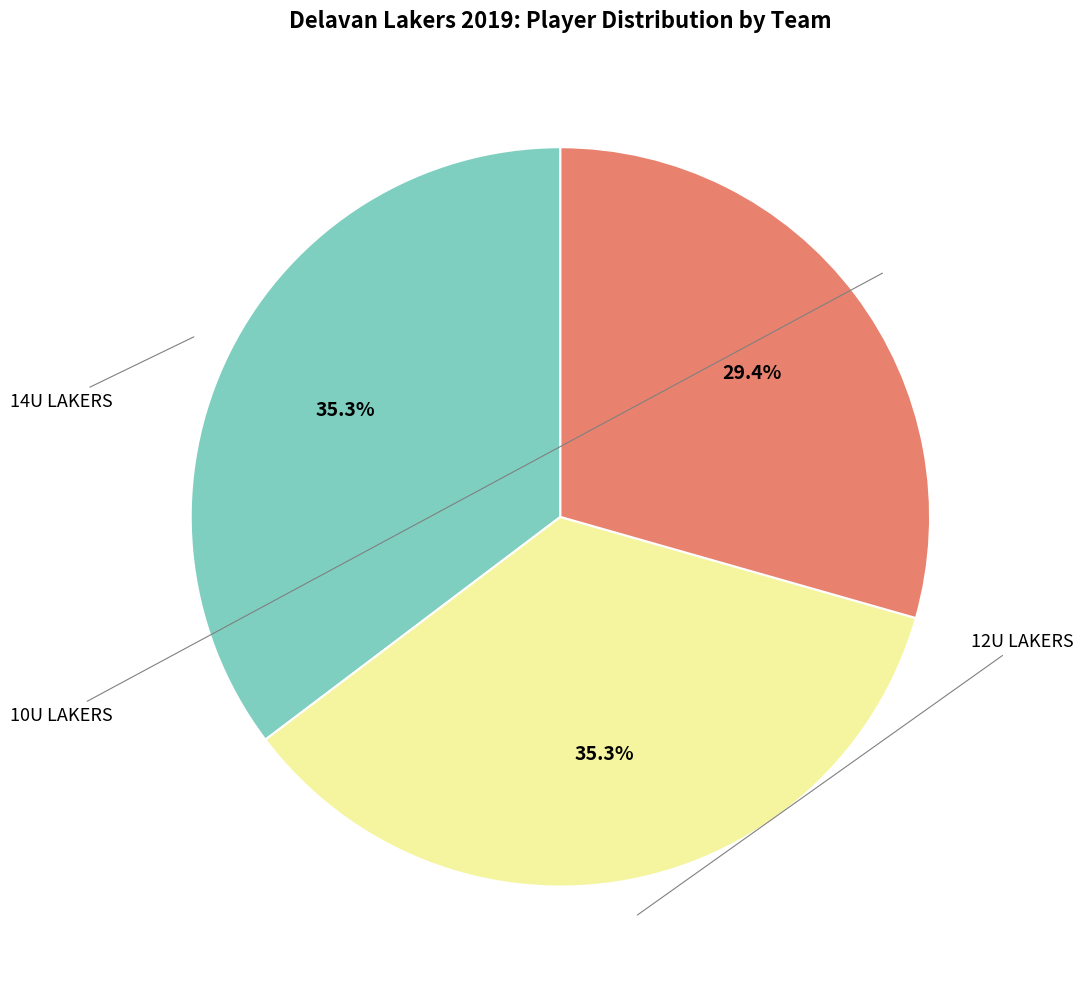

Is there a majority slice in this chart?

No